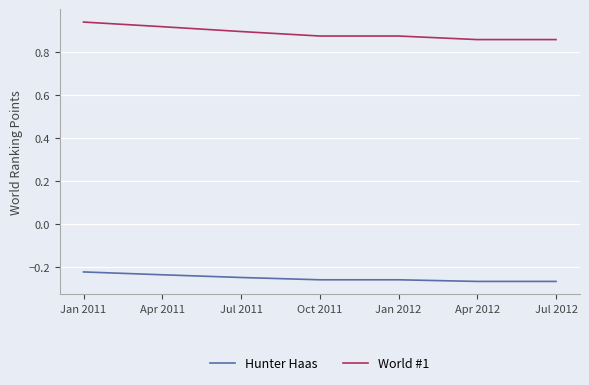

Which series has the widest spread of values?

World #1